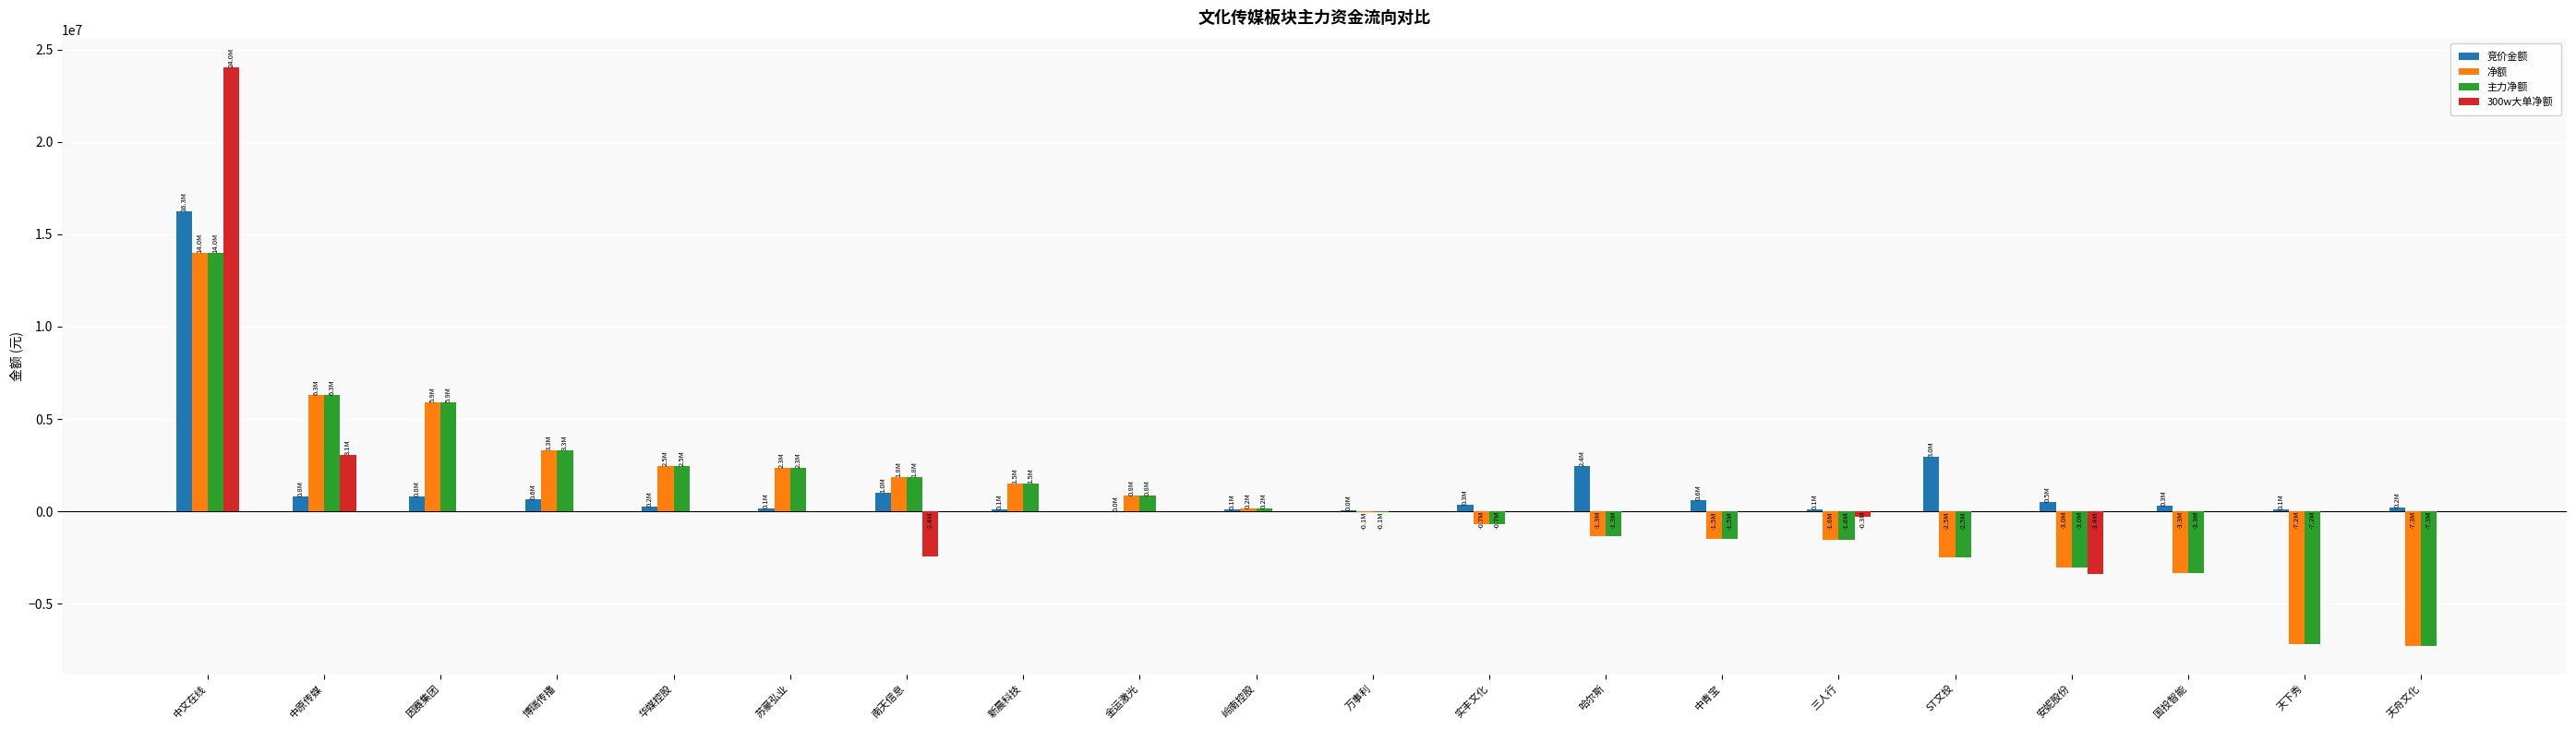

What is the total value across all series at ST文投?

-2021608